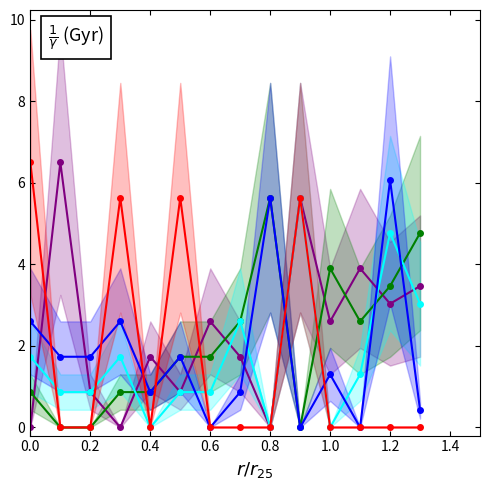

Reading left to right, transcribe all the data shown in this chart.

a1: 0.0	6.5	0.9	0.0	1.7	0.9	2.6	1.7	0.0	5.6	2.6	3.9	3.0	3.5
a2: 0.9	0.0	0.0	0.9	0.9	1.7	1.7	2.6	5.6	0.0	3.9	2.6	3.5	4.8
a3: 1.7	0.9	0.9	1.7	0.0	0.9	0.9	2.6	0.0	5.6	0.0	1.3	4.8	3.0
a4: 2.6	1.7	1.7	2.6	0.9	1.7	0.0	0.9	5.6	0.0	1.3	0.0	6.1	0.4
v1: 6.5	0.0	0.0	5.6	0.0	5.6	0.0	0.0	0.0	5.6	0.0	0.0	0.0	0.0